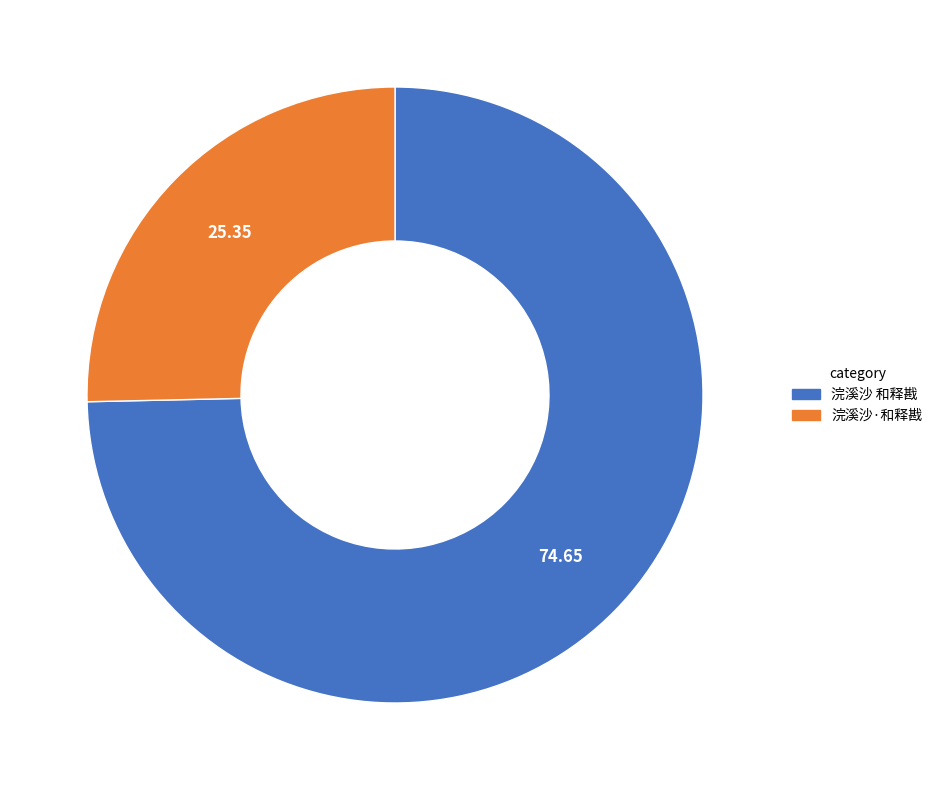

Between 浣溪沙 和释戡 and 浣溪沙·和释戡, which is larger?

浣溪沙 和释戡